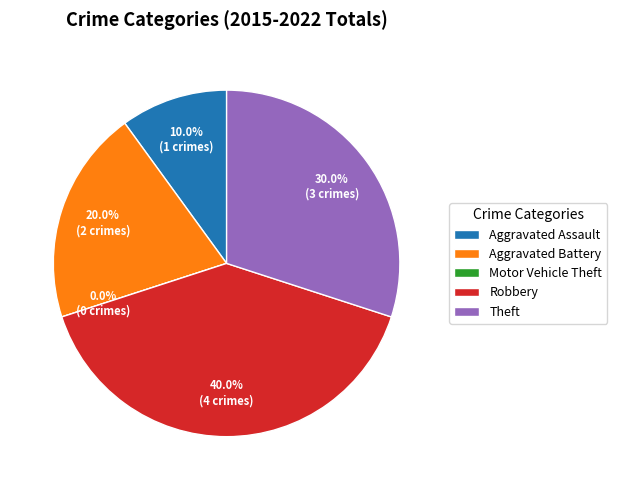

Rank the categories by value from lowest to highest.

Motor Vehicle Theft, Aggravated Assault, Aggravated Battery, Theft, Robbery